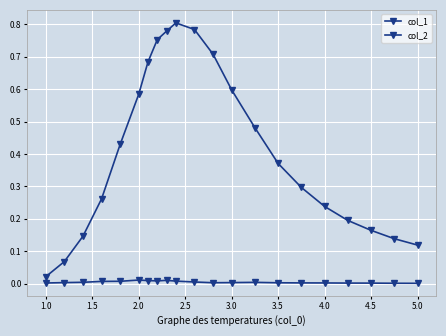

True or false: col_1 and col_2 cross at least once.

False